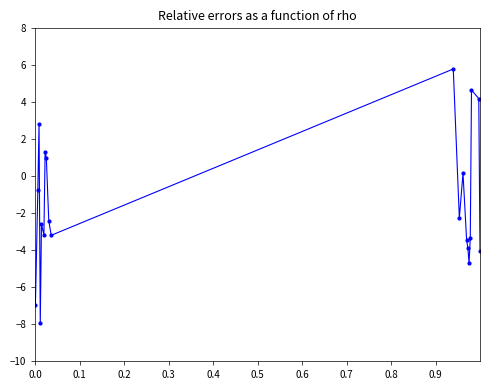

What is the difference between the maximum and minimum values?

13.8